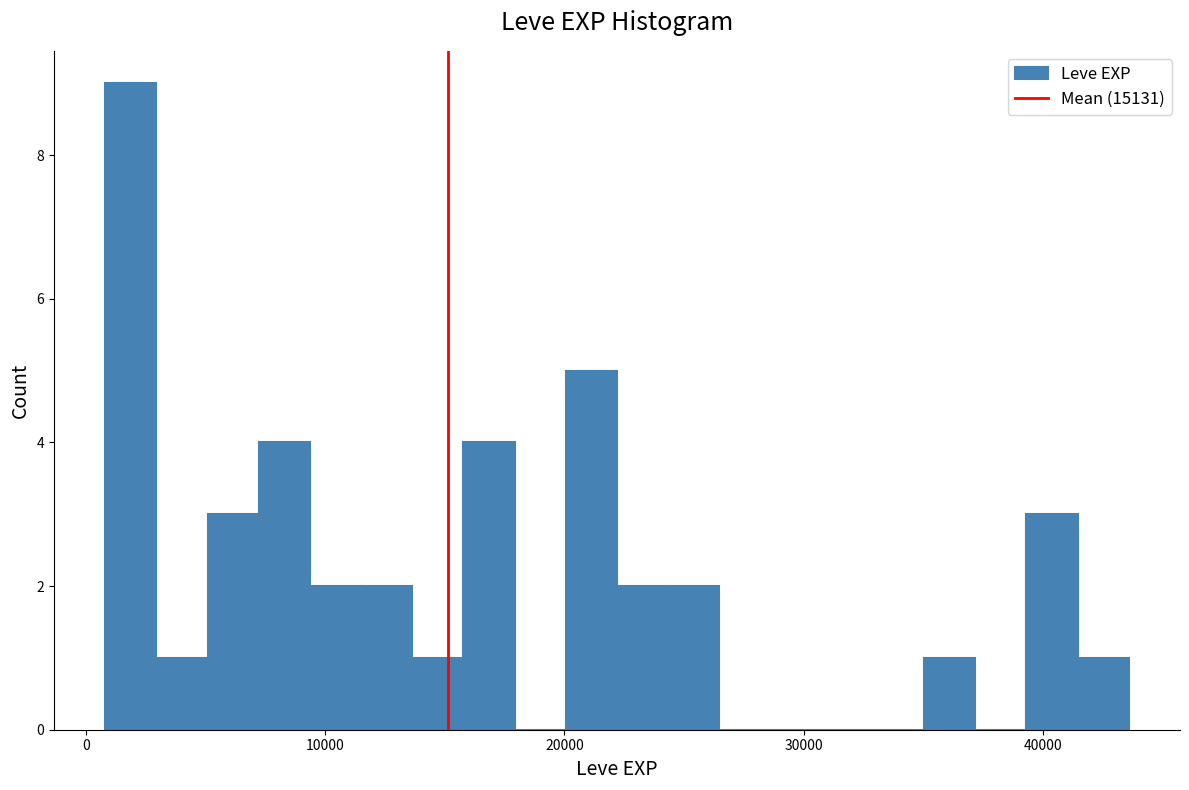

Read against the x-axis, roughly where is the centre of the tallest bar?

2000